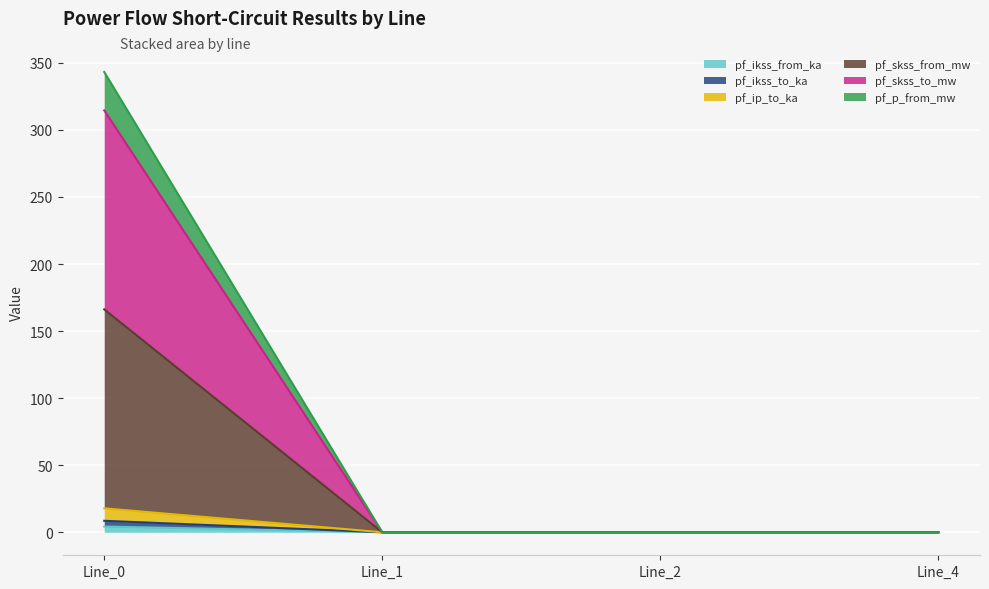

How many lines are shown in the chart?

6